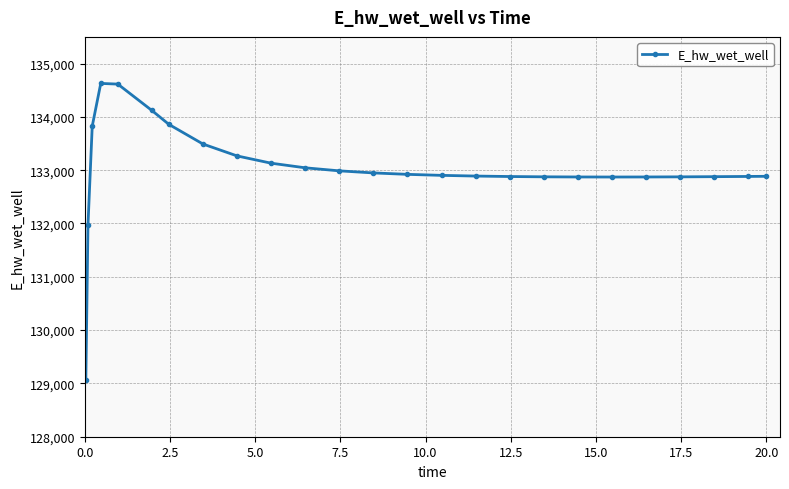

What is the value of the 1st point from the left?

129070.2